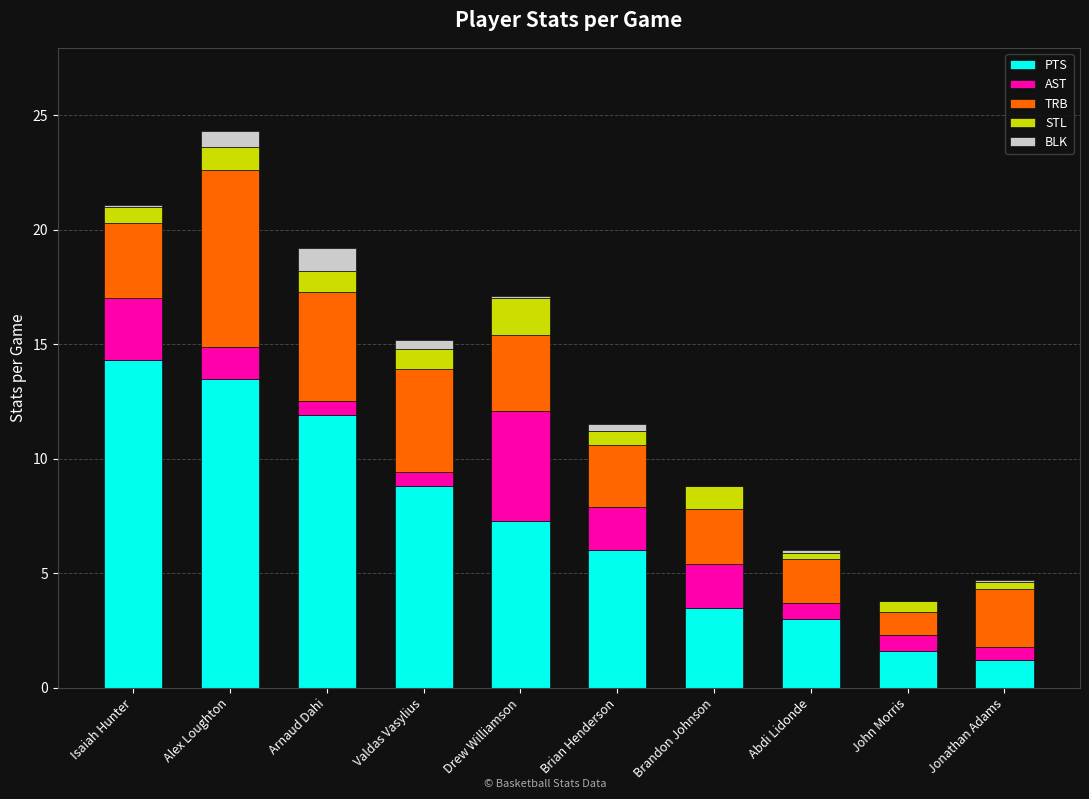

At which label does PTS reach its peak?

Isaiah Hunter